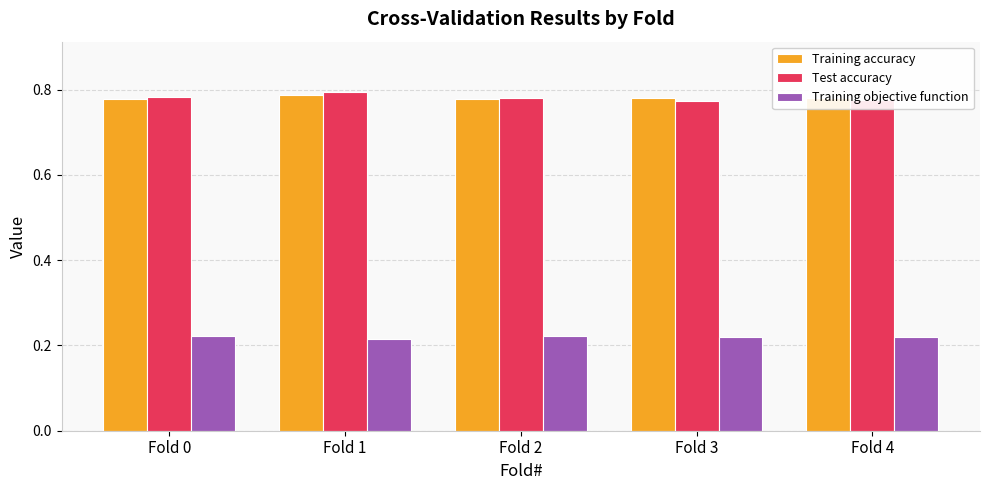

What is the sum of the Test accuracy values at Fold 1 and Fold 2?

1.6